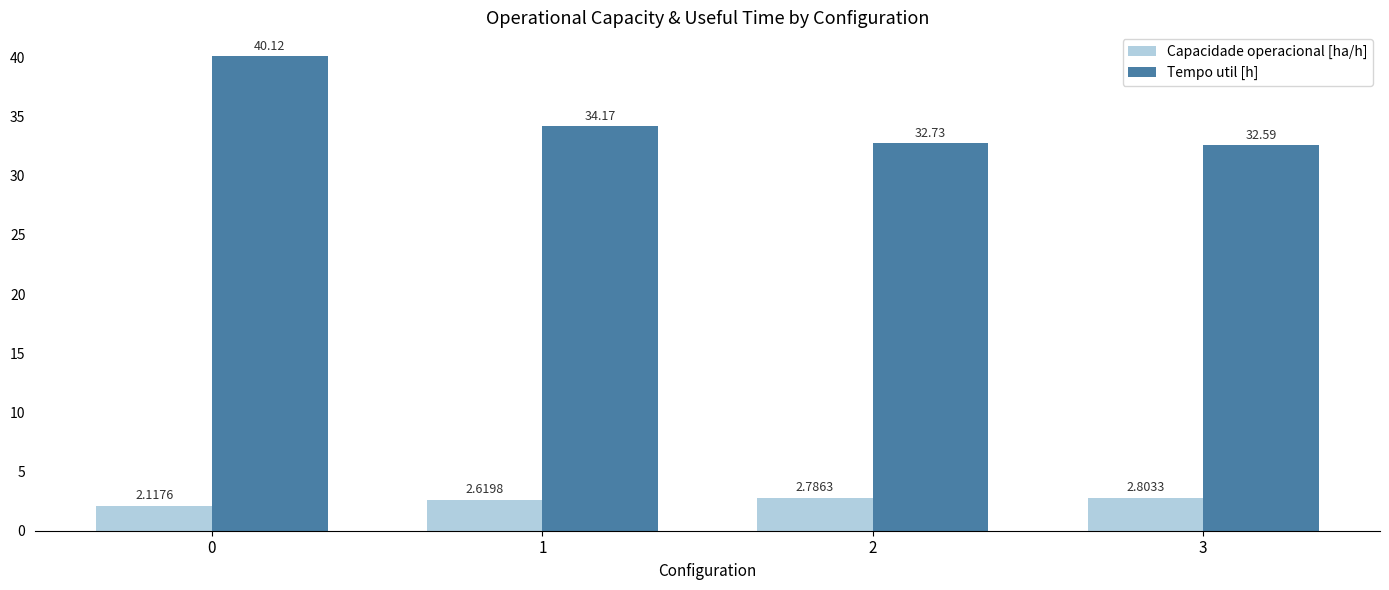

What is the average value of the Tempo util [h] series?

34.9